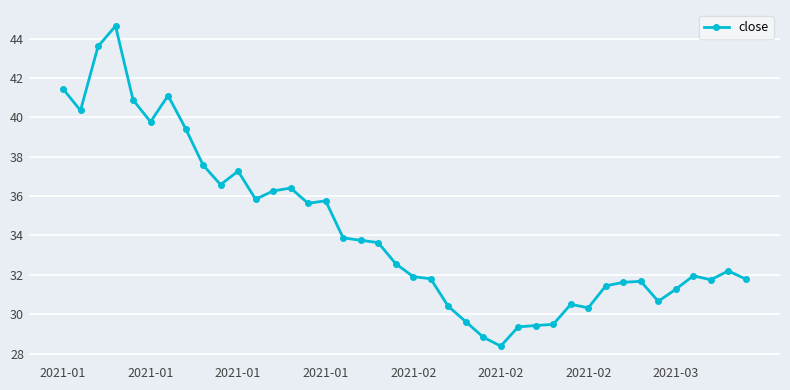

True or false: the data has more than 1 interior local peaks.

True